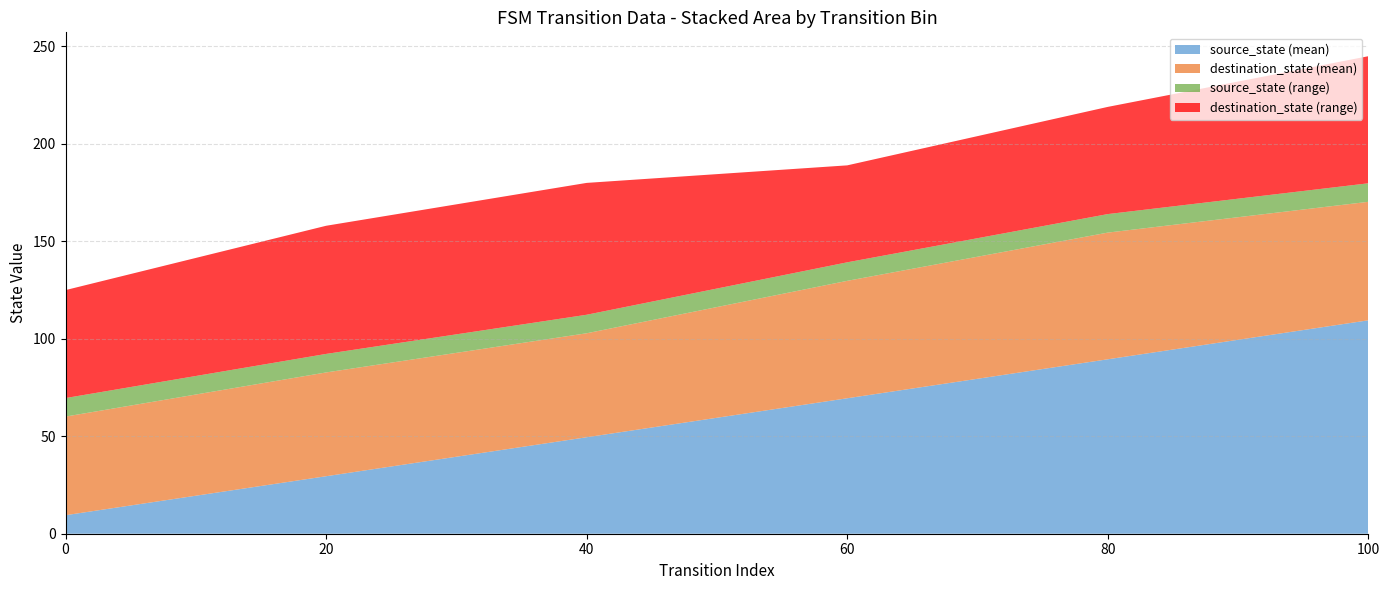

What is the highest value of the source_state (mean) series?

109.5